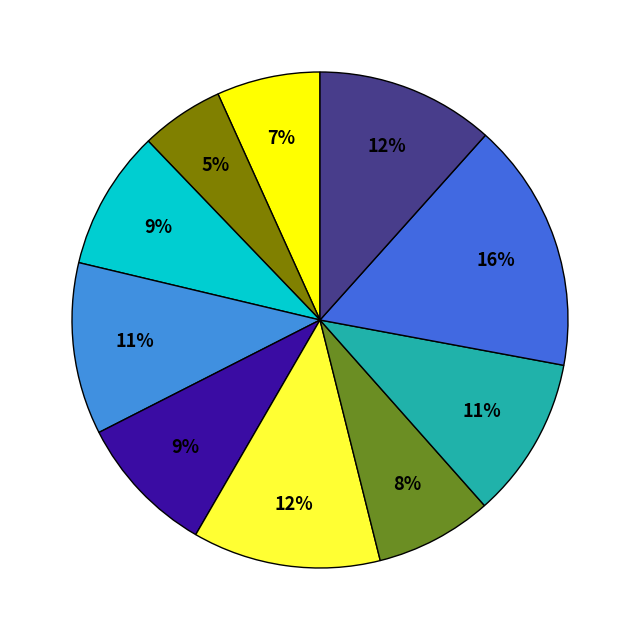

Count the number of slices in the pie.

10